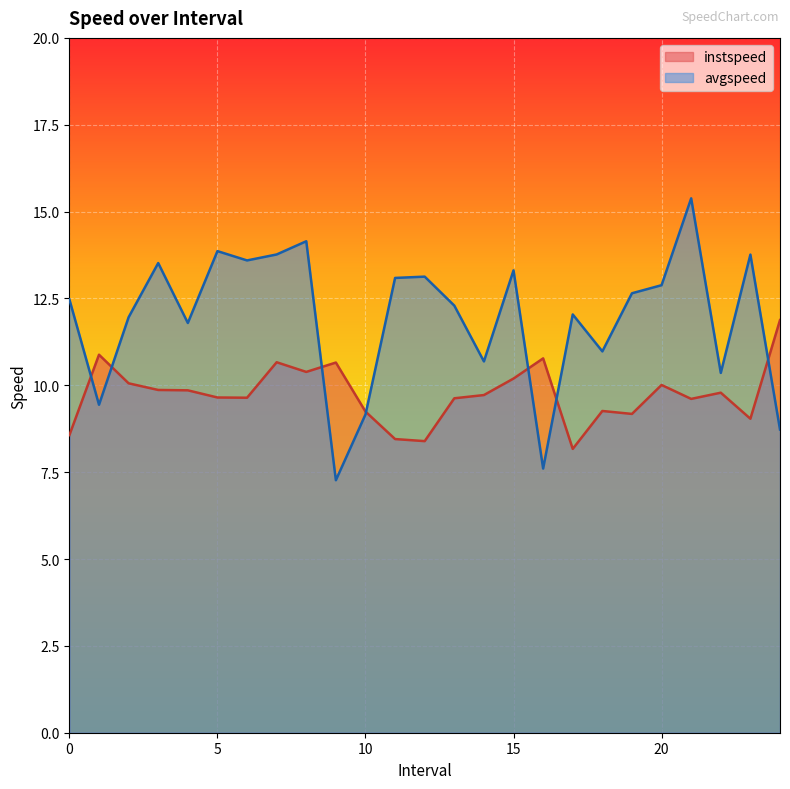

At which category does avgspeed reach its first local valley?

1.0